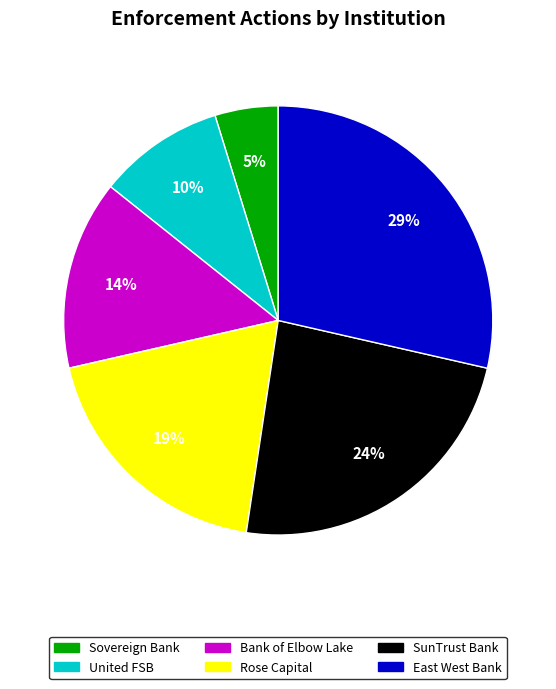

What percentage is the SunTrust Bank slice, to the nearest percent?

24%